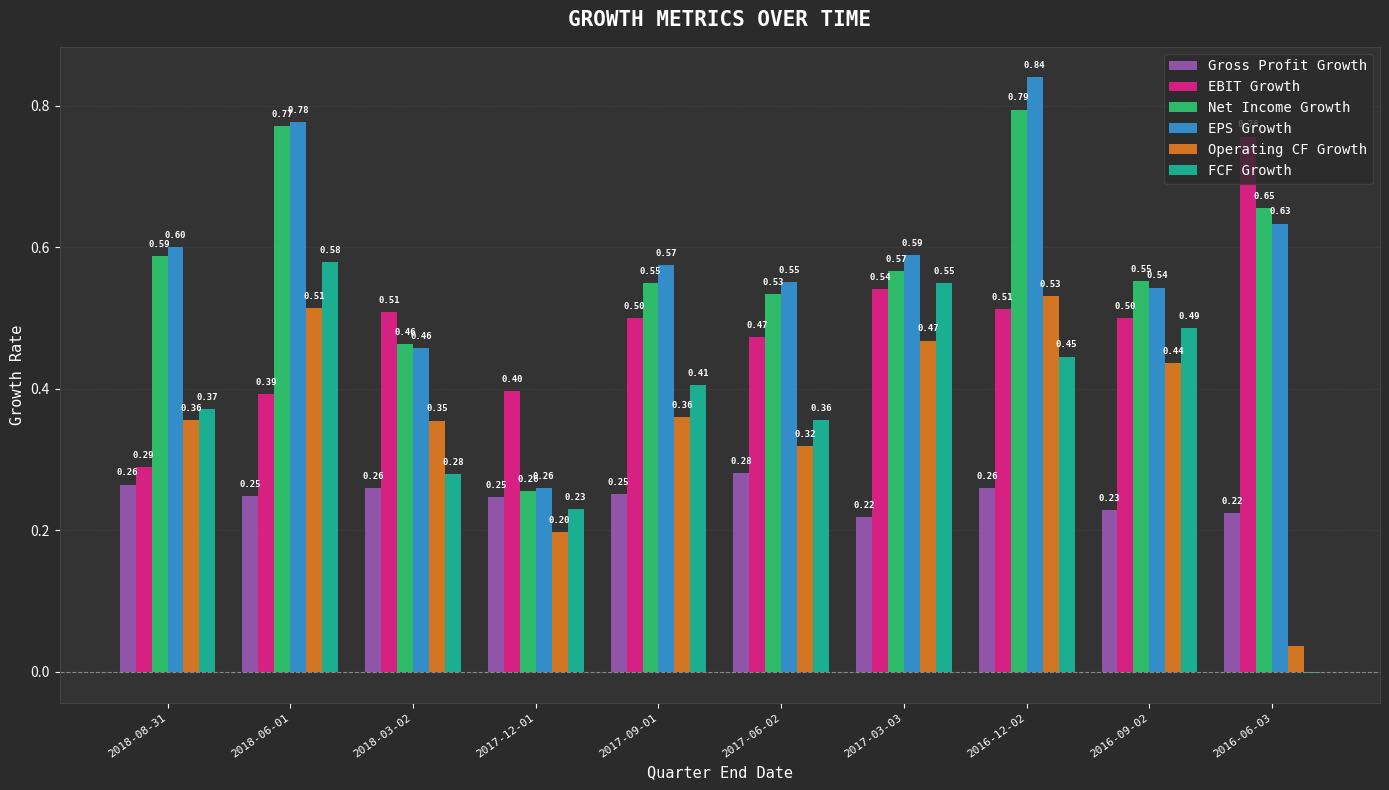

Which series changed the most between 2018-03-02 and 2017-09-01?

FCF Growth